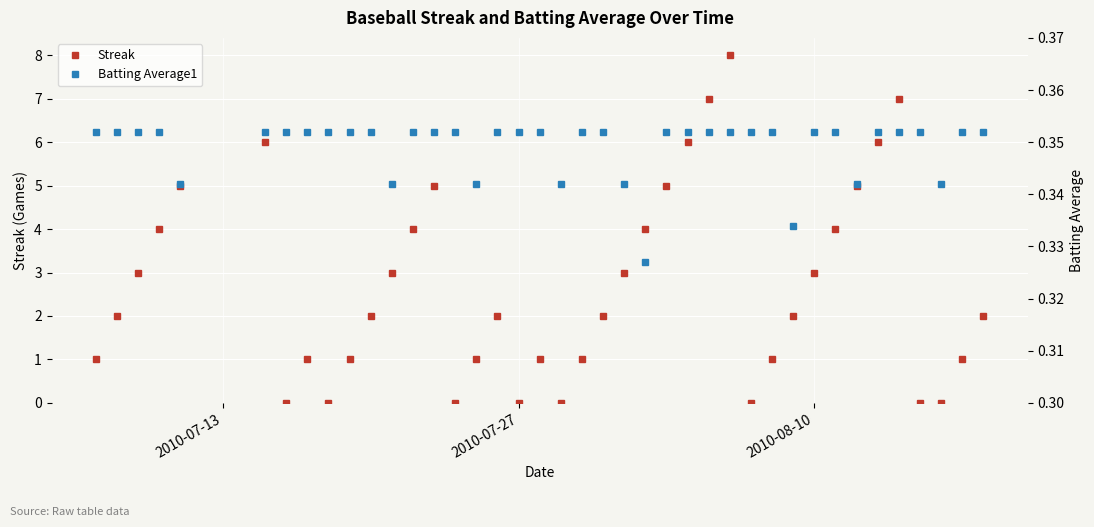

How many interior local peaks does the Streak series have?

7